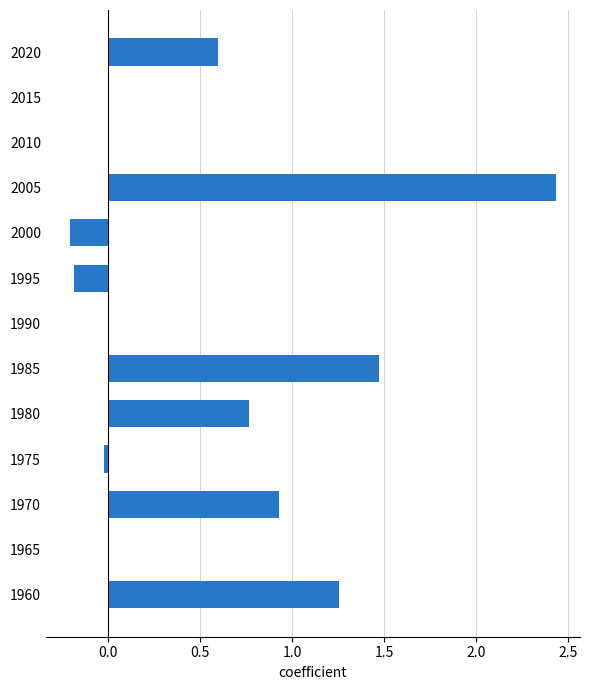

What is the average value?

0.5